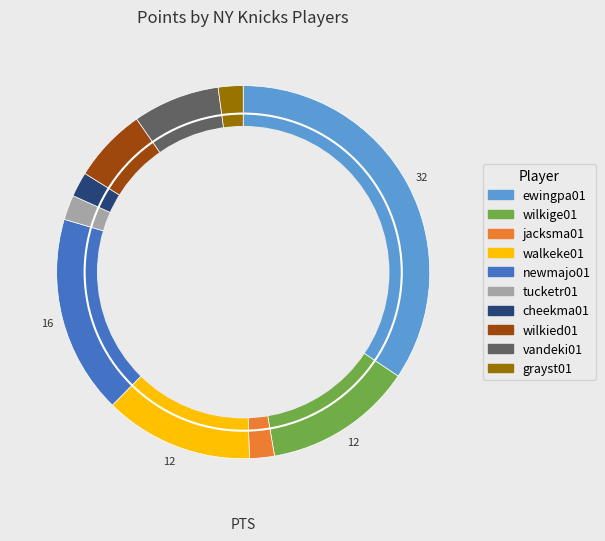

Count the number of slices in the pie.

10